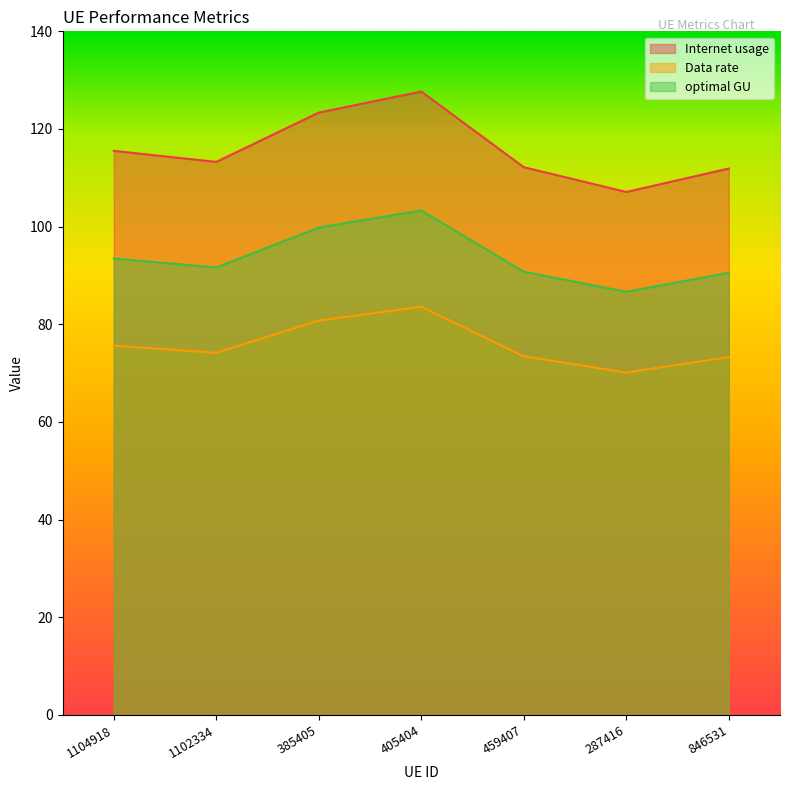

True or false: Internet usage and Data rate cross at least once.

False